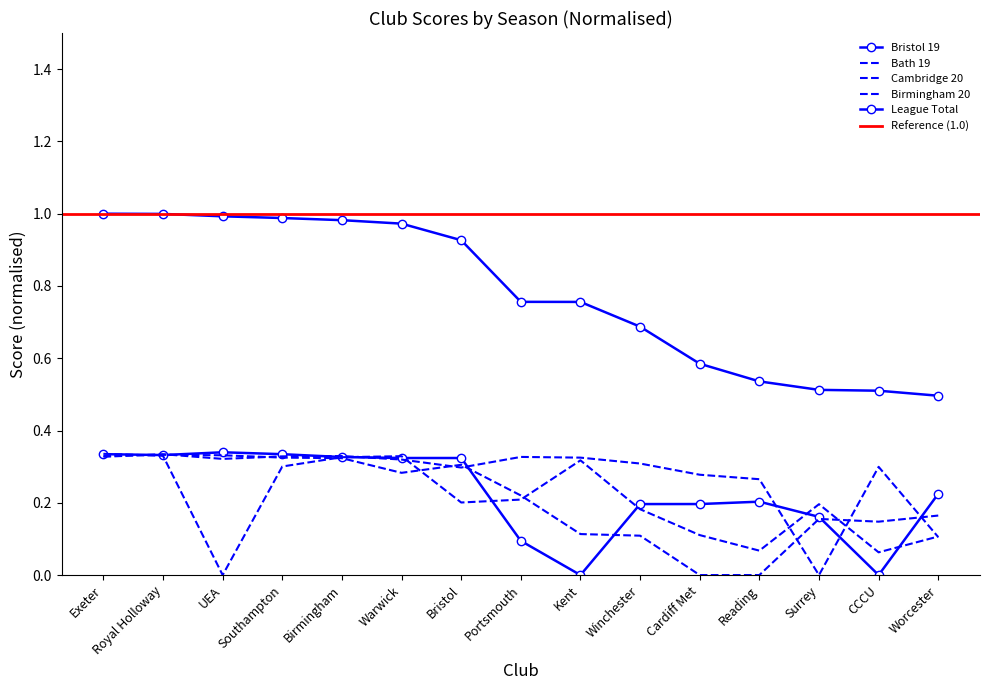

Which series has the largest total across all categories?

League Total